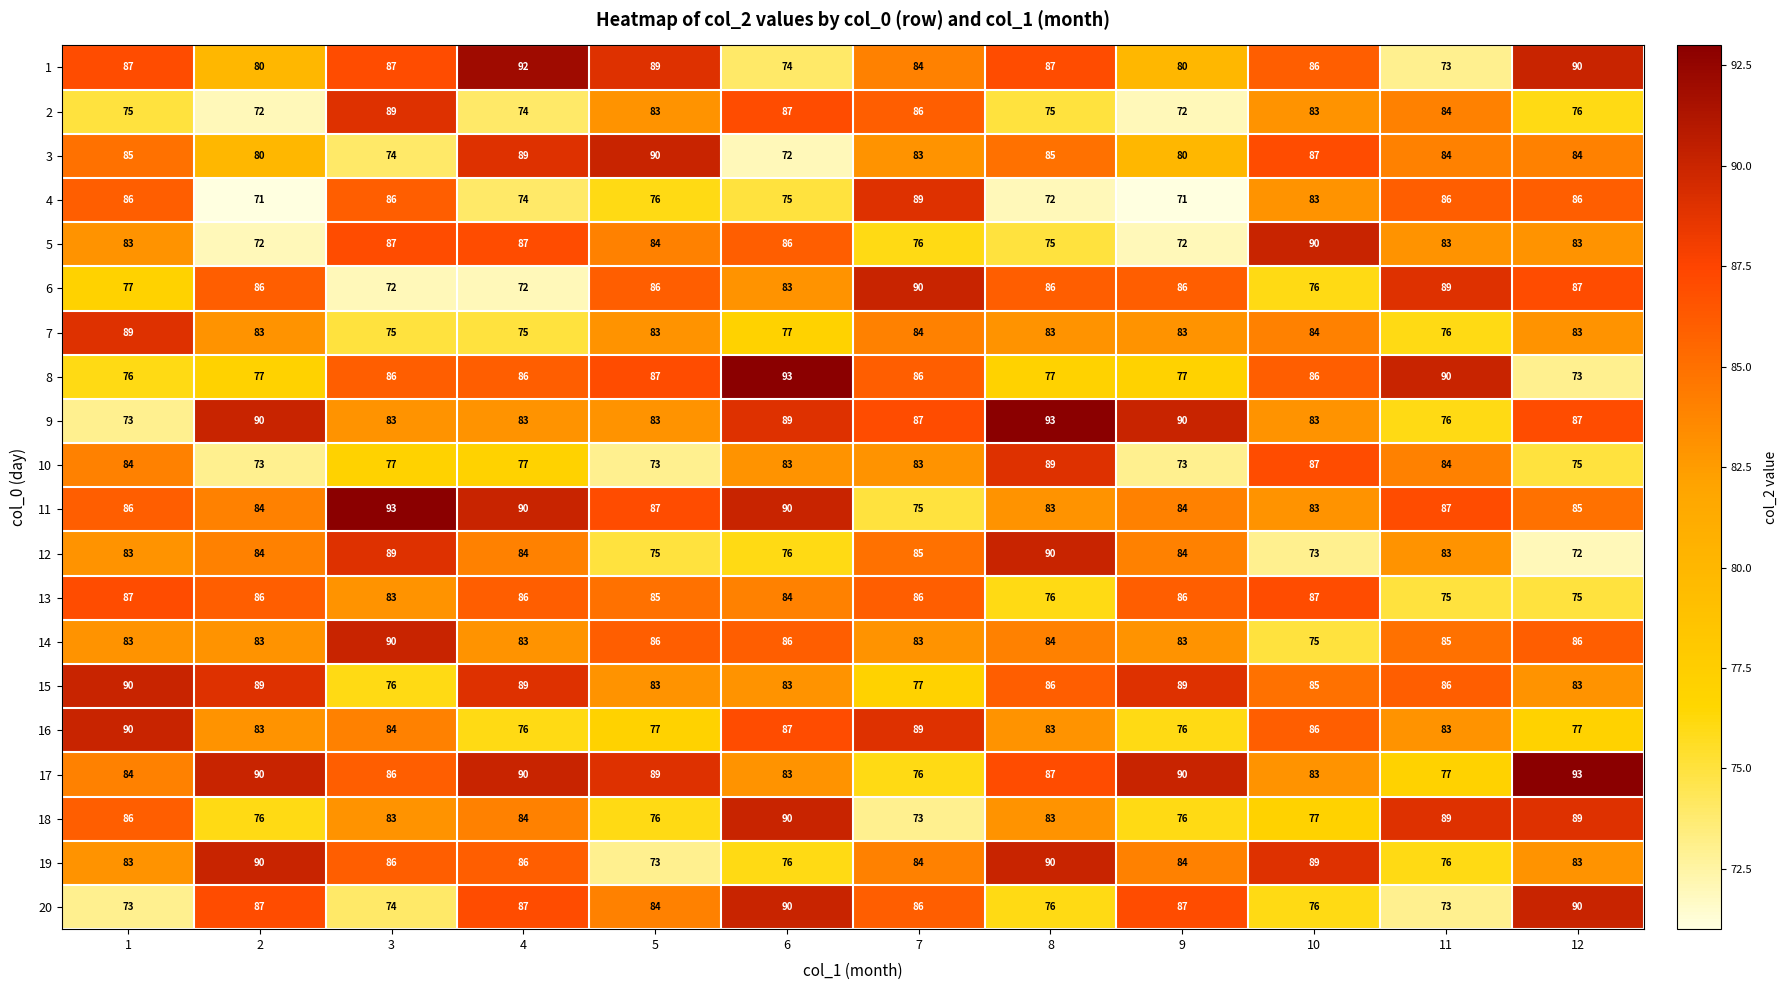

How many series are shown in this chart?

20